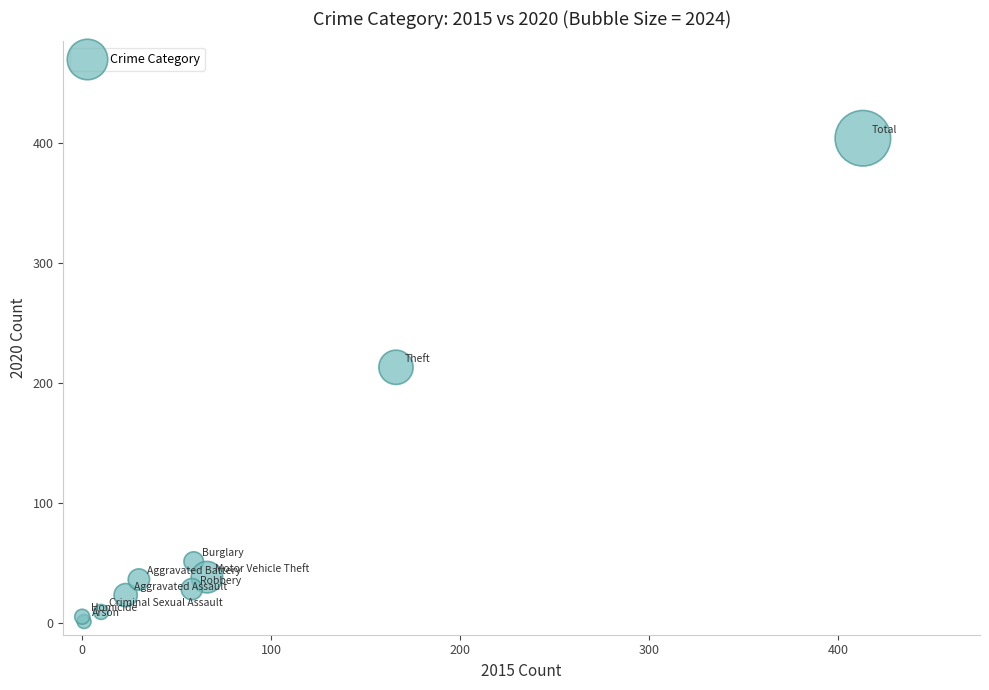

What Y value in the scatter plot is closest to 202?

213